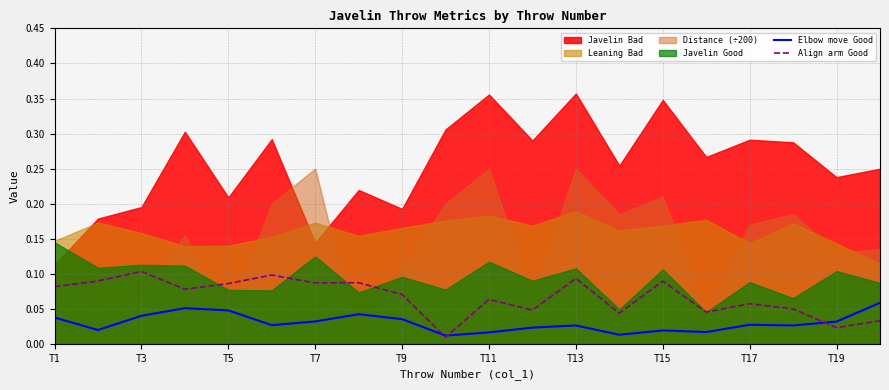

Count the Elbow move Good values in the range 0 to 1.

20